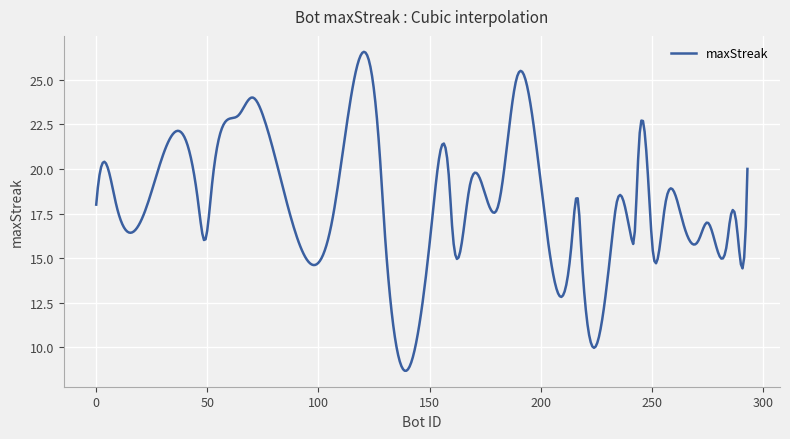

What is the difference between the maximum and minimum values?

17.9